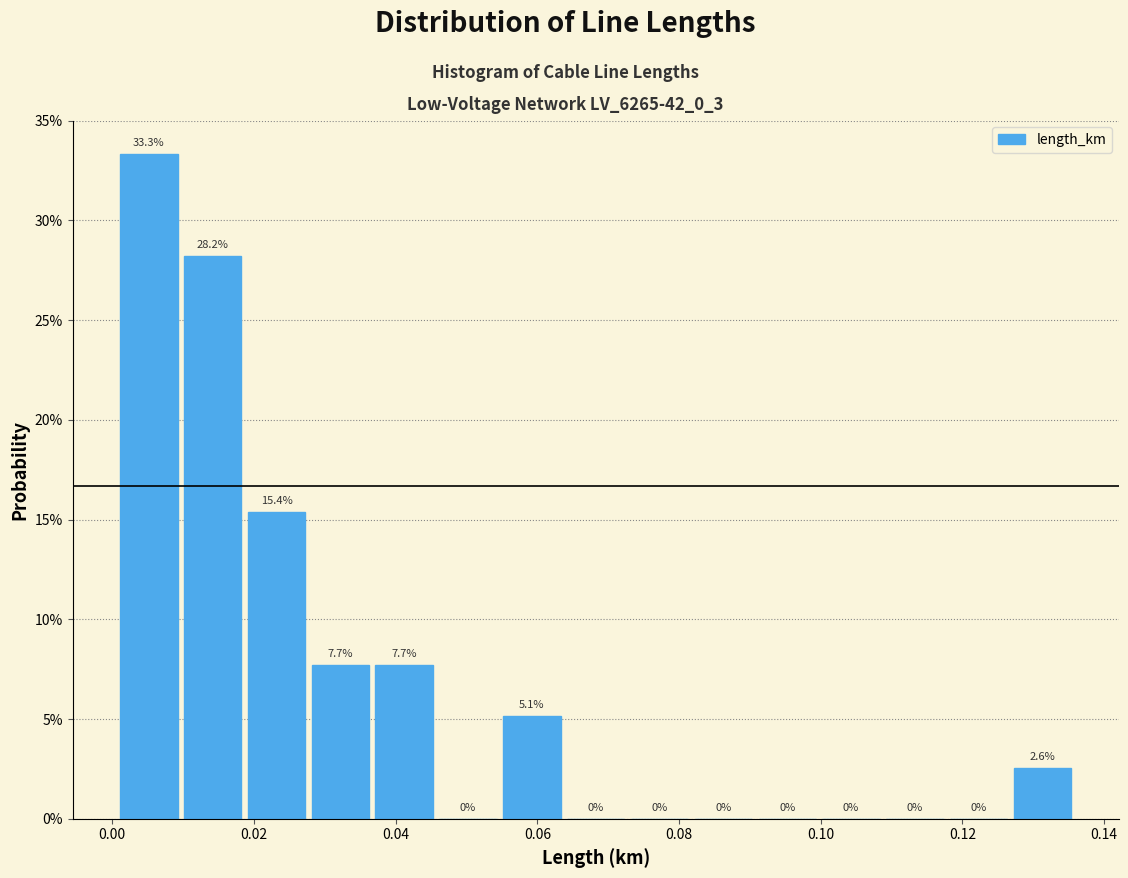

Reading left to right, list every bar in this chart as the range it spans on the x-axis followed by its height. The bar edges are not printed on the chart, so give them approximately, as read against the axis.

0.002 to 0.010: 33.3
0.010 to 0.020: 28.2
0.020 to 0.028: 15.4
0.028 to 0.038: 7.7
0.038 to 0.046: 7.7
0.046 to 0.056: 0.0
0.056 to 0.064: 5.1
0.064 to 0.074: 0.0
0.074 to 0.082: 0.0
0.082 to 0.092: 0.0
0.092 to 0.100: 0.0
0.100 to 0.110: 0.0
0.110 to 0.118: 0.0
0.118 to 0.128: 0.0
0.128 to 0.136: 2.6